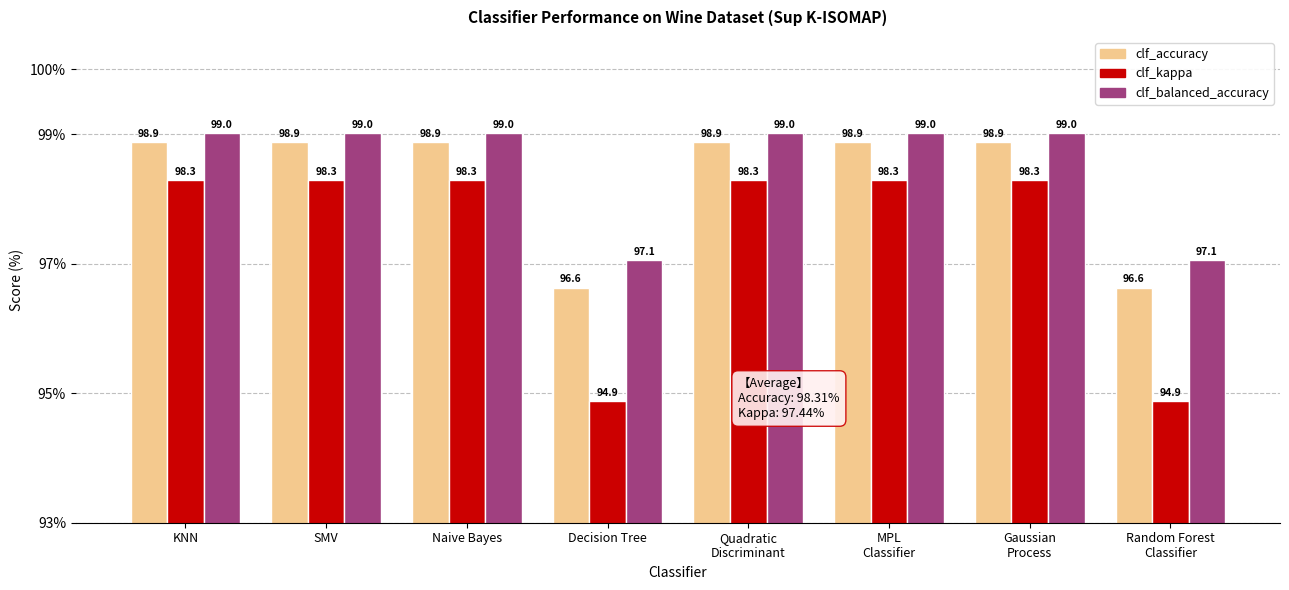

Reading left to right, transcribe all the data shown in this chart.

clf_accuracy: 98.9	98.9	98.9	96.6	98.9	98.9	98.9	96.6
clf_kappa: 98.3	98.3	98.3	94.9	98.3	98.3	98.3	94.9
clf_balanced_accuracy: 99.0	99.0	99.0	97.1	99.0	99.0	99.0	97.1